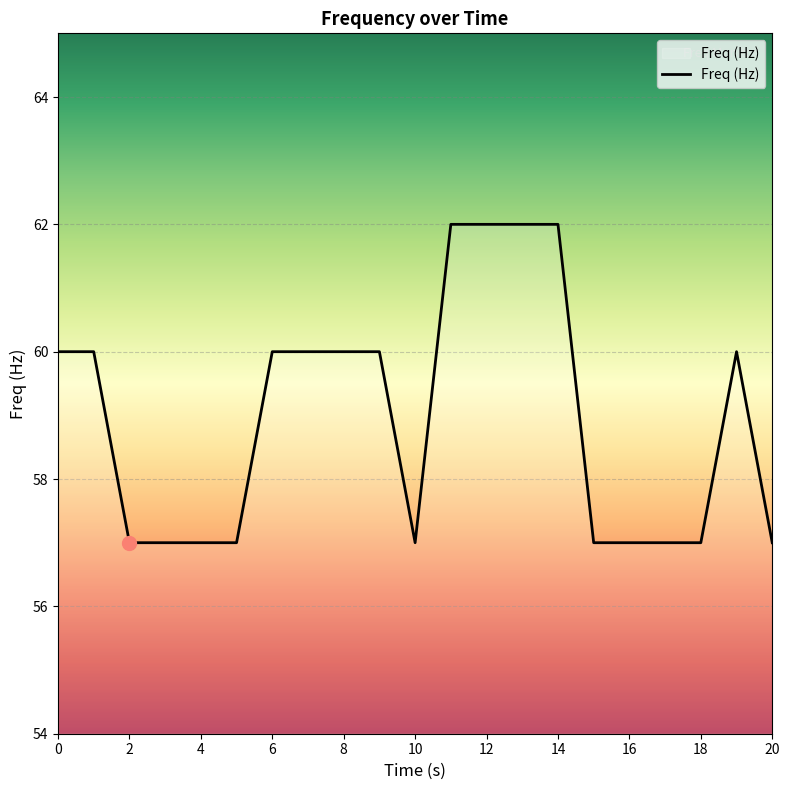

Reading right to left, transcribe all the data shown in this chart.

57	60	57	57	57	57	62	62	62	62	57	60	60	60	60	57	57	57	57	60	60